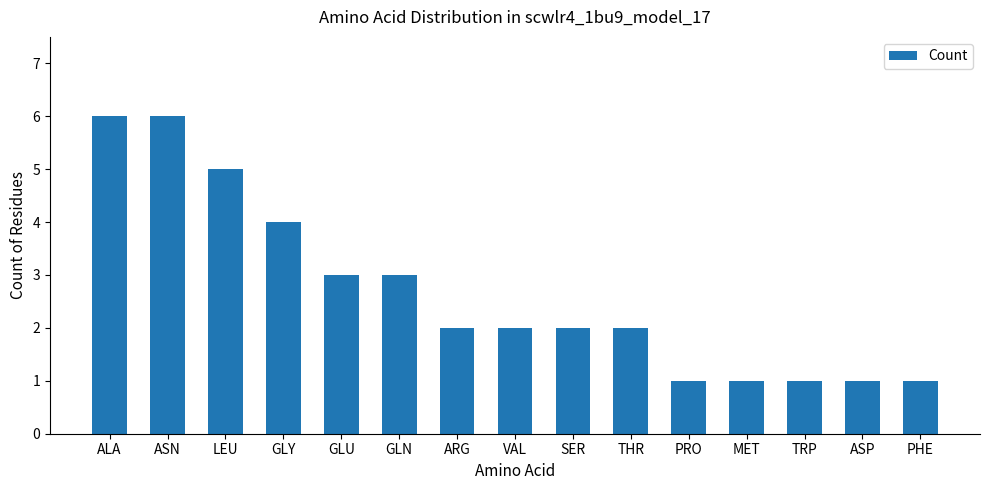

What is the maximum value shown in the chart?

6